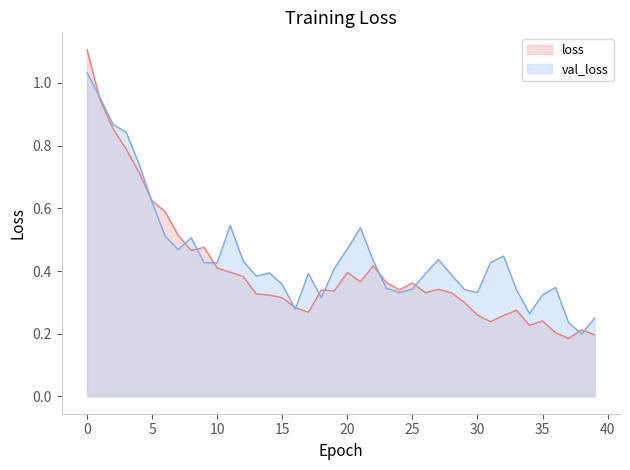

Reading left to right, transcribe all the data shown in this chart.

loss: 1.1	0.9	0.9	0.8	0.7	0.6	0.6	0.5	0.5	0.5	0.4	0.4	0.4	0.3	0.3	0.3	0.3	0.3	0.3	0.3	0.4	0.4	0.4	0.4	0.3	0.4	0.3	0.3	0.3	0.3	0.3	0.2	0.3	0.3	0.2	0.2	0.2	0.2	0.2	0.2
val_loss: 1.0	1.0	0.9	0.8	0.7	0.6	0.5	0.5	0.5	0.4	0.4	0.5	0.4	0.4	0.4	0.4	0.3	0.4	0.3	0.4	0.5	0.5	0.4	0.3	0.3	0.3	0.4	0.4	0.4	0.3	0.3	0.4	0.4	0.3	0.3	0.3	0.3	0.2	0.2	0.2